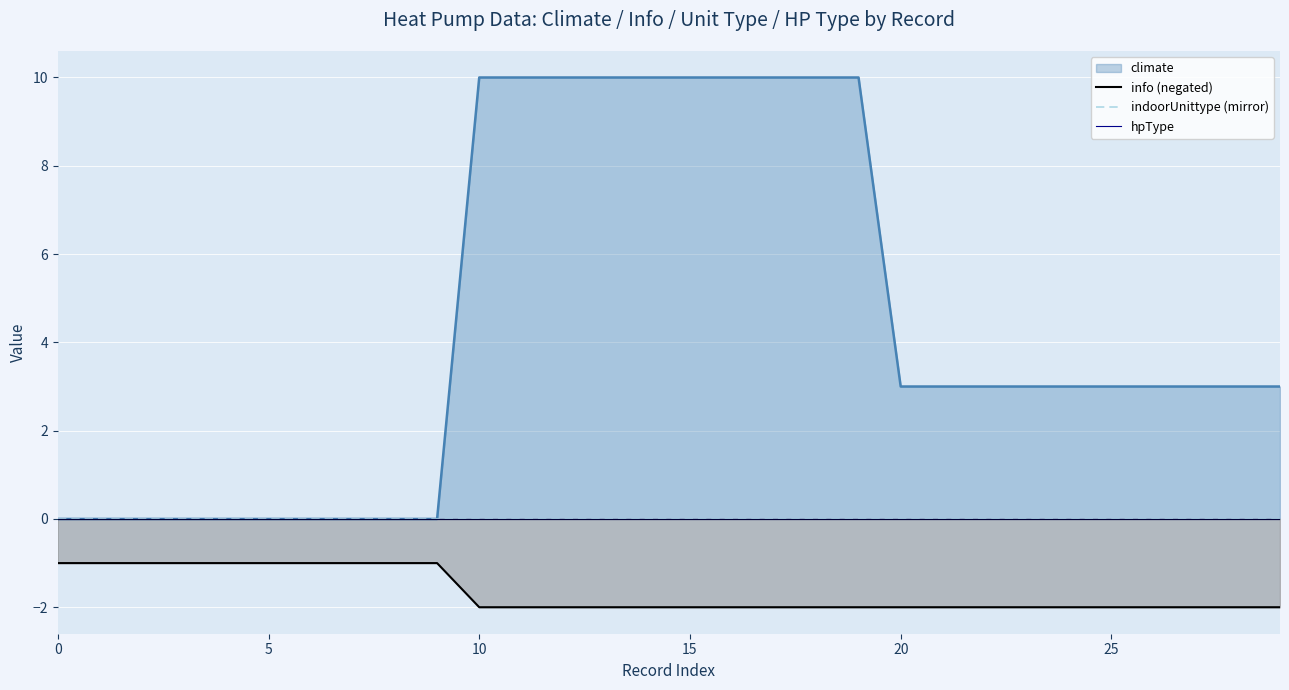

The info series shows -1 at 25. True or false?

False